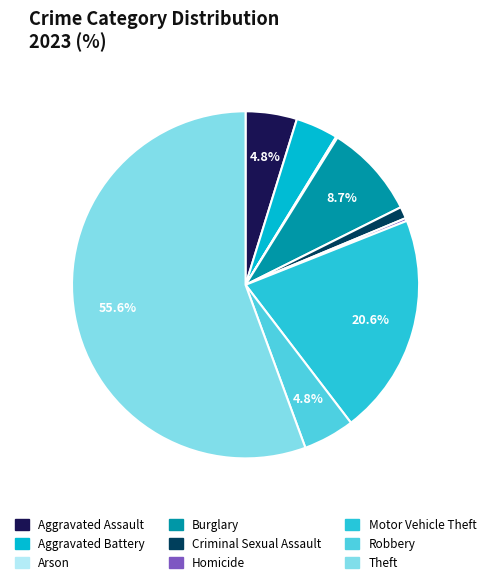

Is there a majority slice in this chart?

Yes